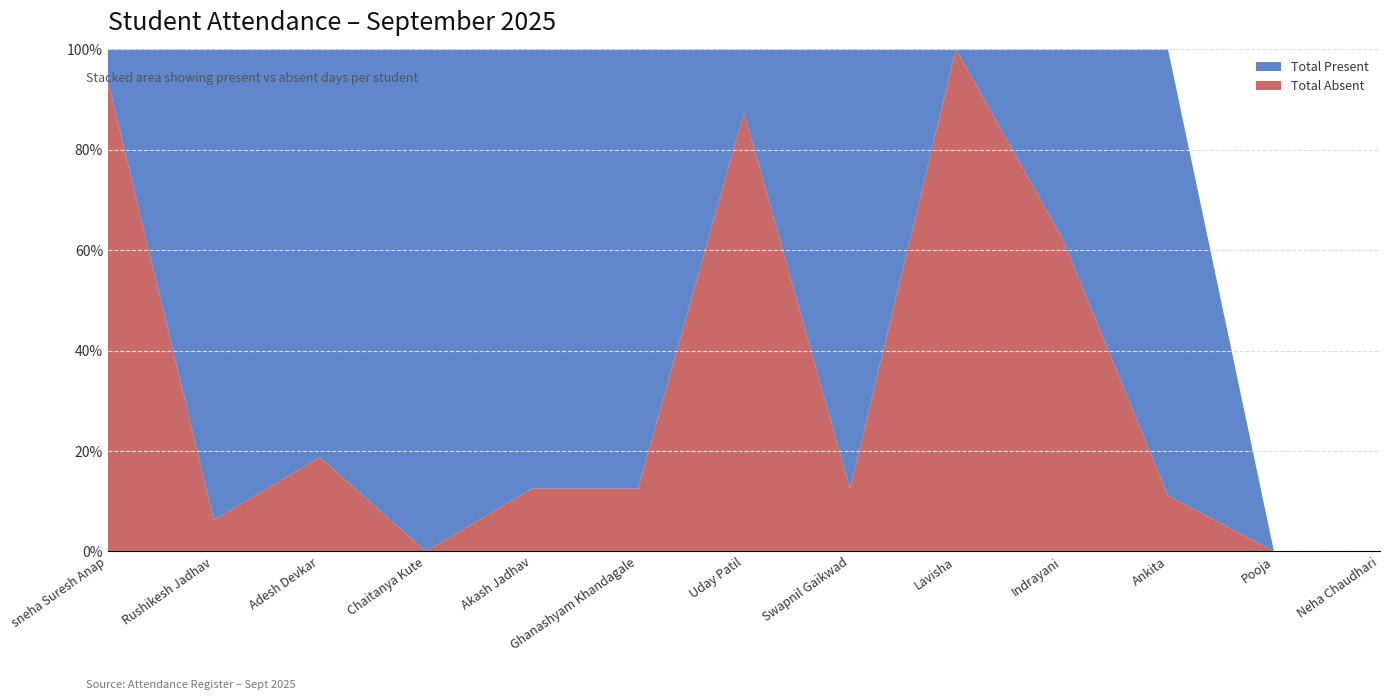

Reading left to right, extract all data points from this chart.

Total Present: sneha Suresh Anap=1	Rushikesh Jadhav=15	Adesh Devkar=13	Chaitanya Kute=16	Akash Jadhav=14	Ghanashyam Khandagale=14	Uday Patil=2	Swapnil Gaikwad=14	Lavisha=0	Indrayani=6	Ankita=8	Pooja=0	Neha Chaudhari=0
Total Absent: sneha Suresh Anap=15	Rushikesh Jadhav=1	Adesh Devkar=3	Chaitanya Kute=0	Akash Jadhav=2	Ghanashyam Khandagale=2	Uday Patil=14	Swapnil Gaikwad=2	Lavisha=16	Indrayani=10	Ankita=1	Pooja=0	Neha Chaudhari=0